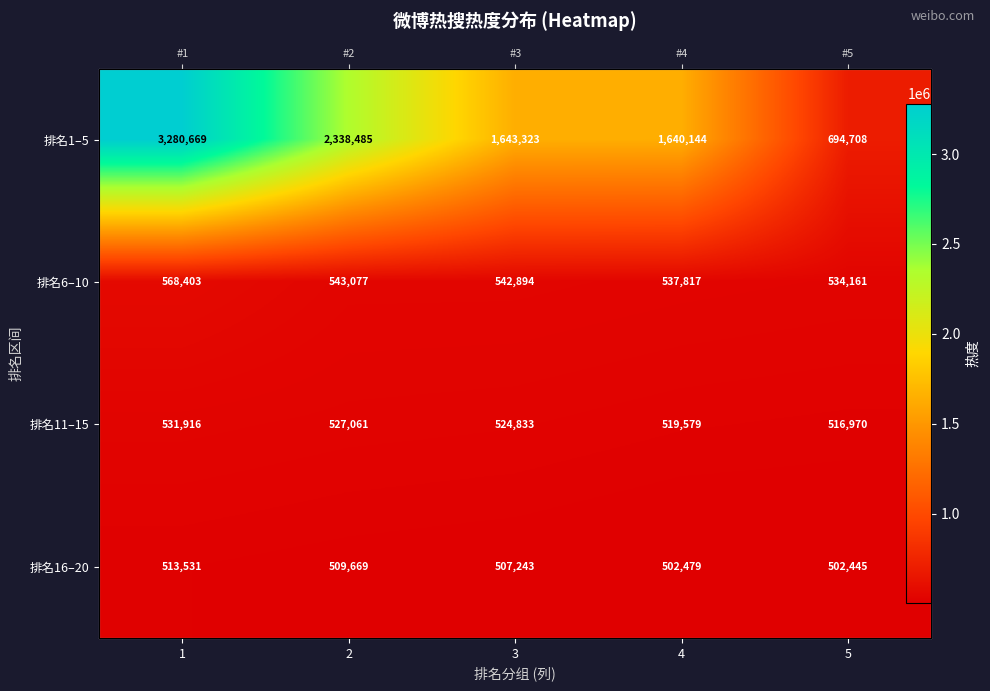

Rank the series by their maximum value, from lowest to highest.

排名16–20, 排名11–15, 排名6–10, 排名1–5